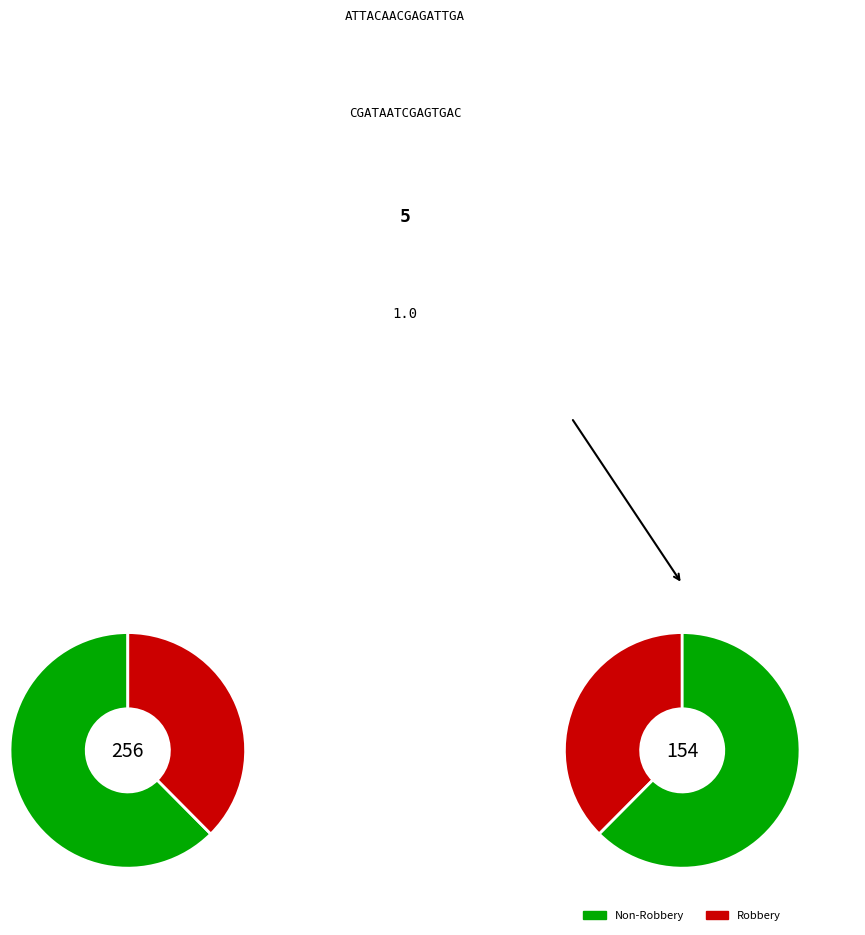

To the nearest percent, what percentage of the pie is Robbery?

38%